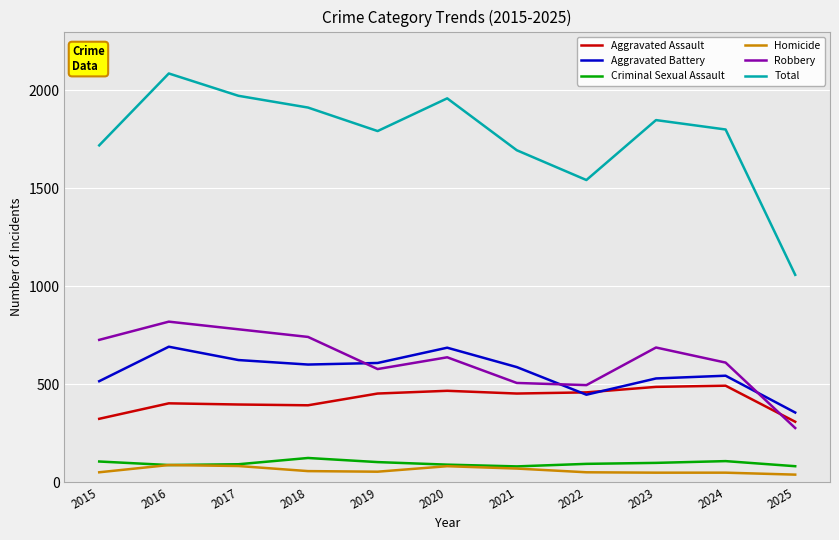

At which category does Total reach its first local valley?

2019